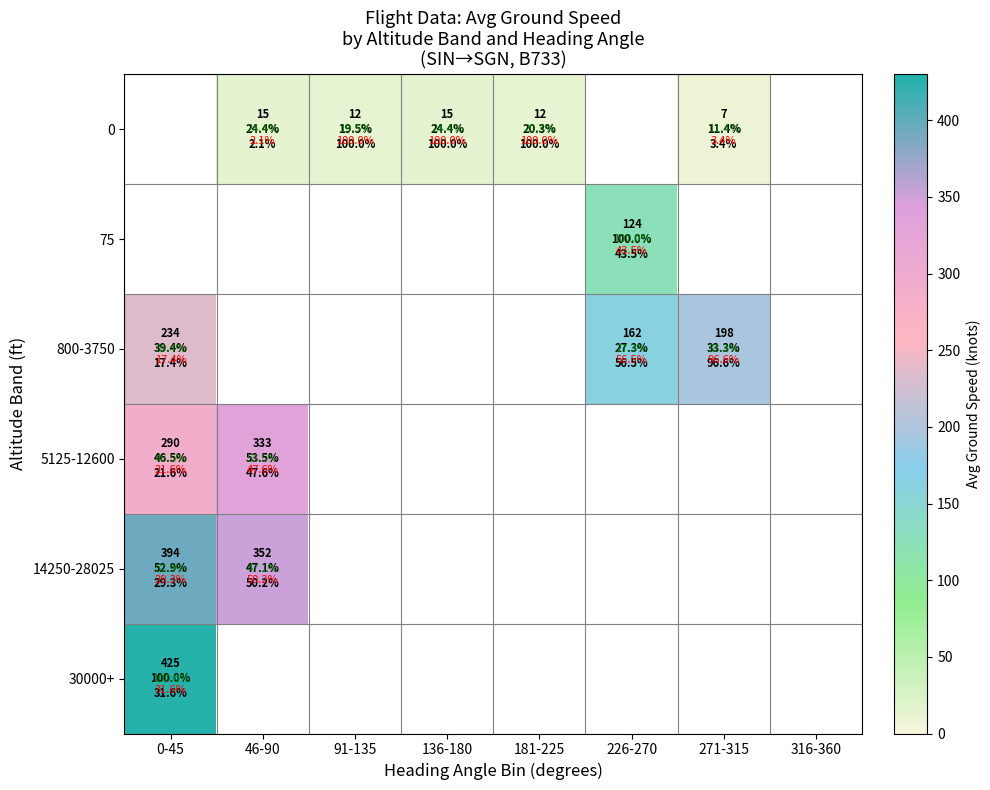

Is the value of 75 at 91-135 greater than the value of 5125-12600 at 46-90?

No